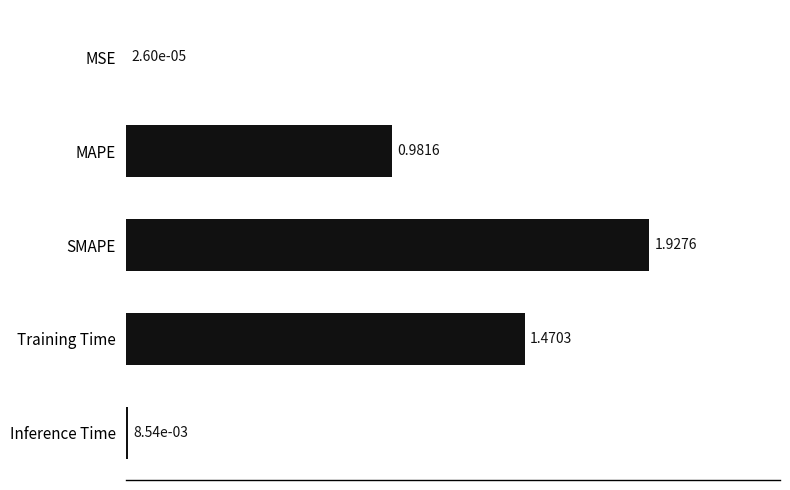

What is the sum of all values?

4.4